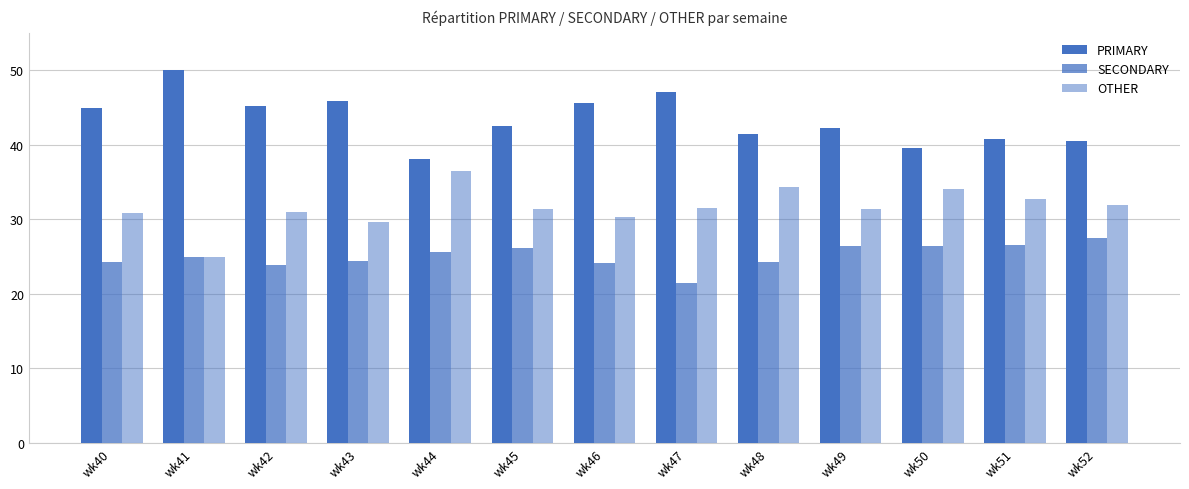

How many bars are there in each group?

3